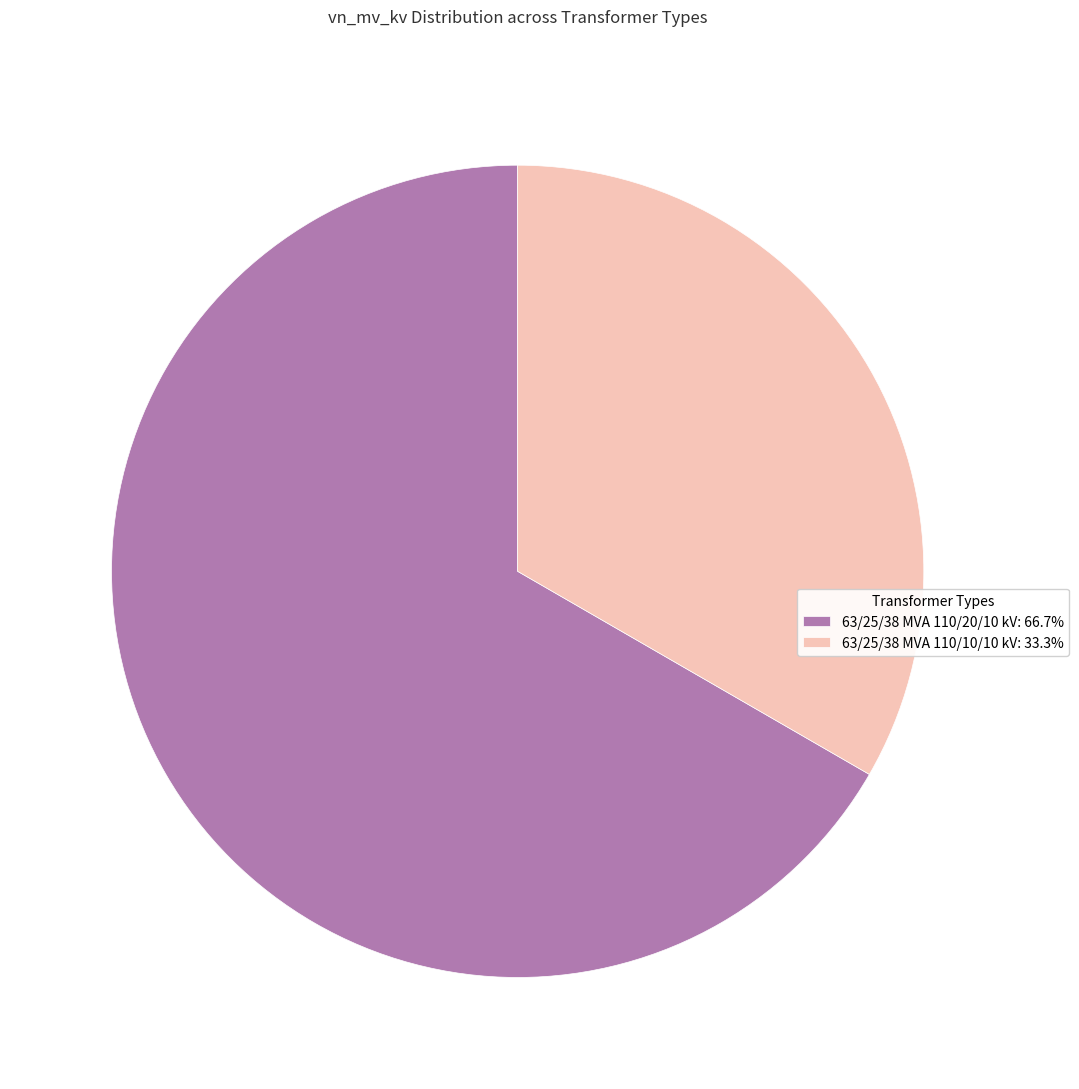

Is the sum of 63/25/38 MVA 110/20/10 kV: 66.7% and 63/25/38 MVA 110/10/10 kV: 33.3% greater than half?

Yes